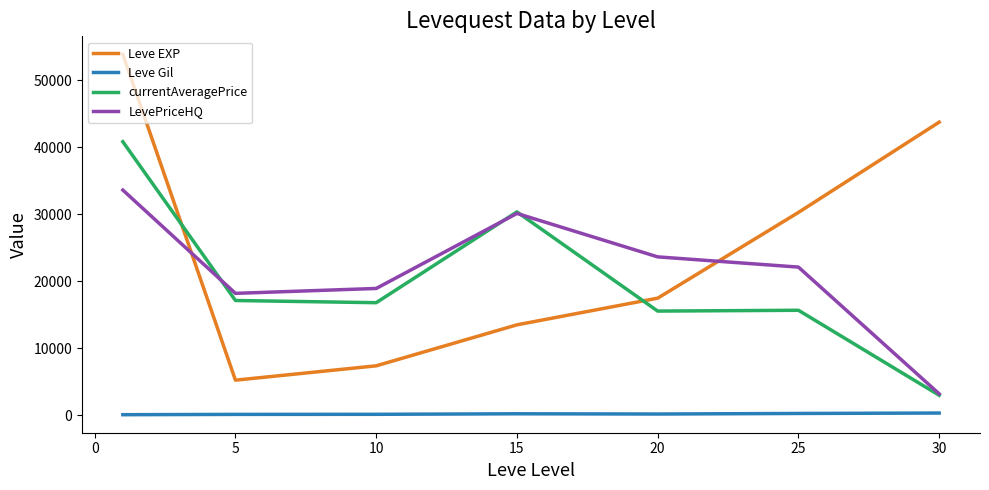

True or false: currentAveragePrice and Leve Gil intersect in this chart.

False